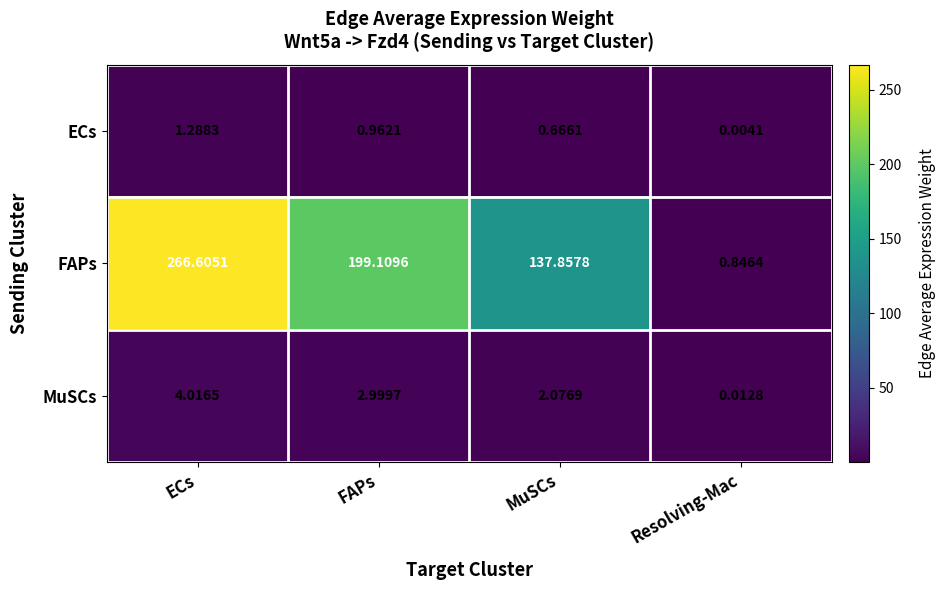

At which label is ECs closest to 0?

Resolving-Mac